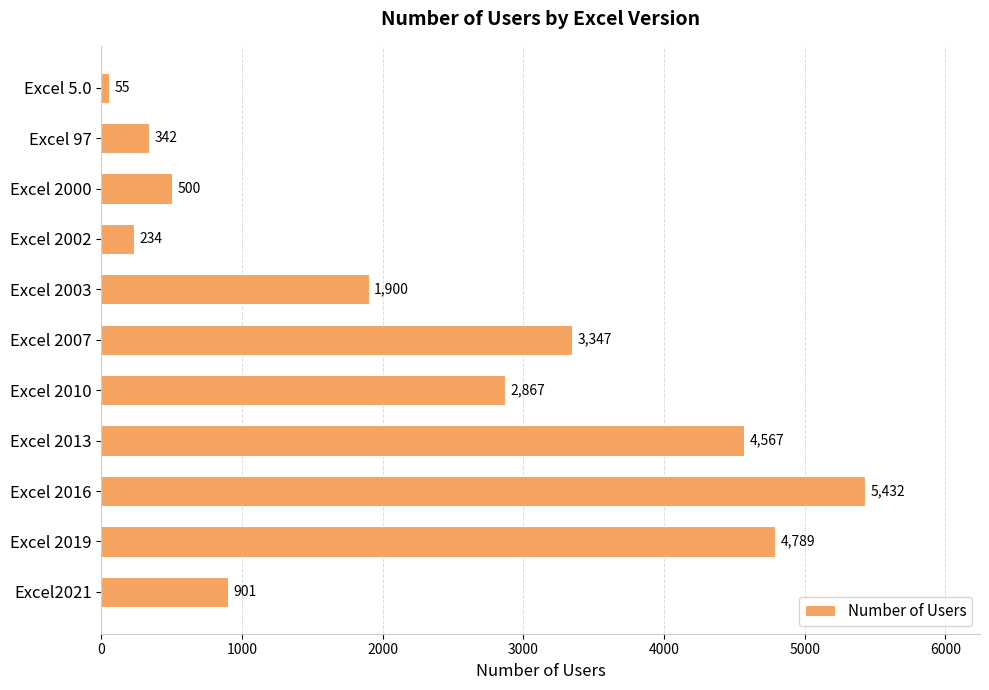

What is the value of the 1st bar from the top?

55